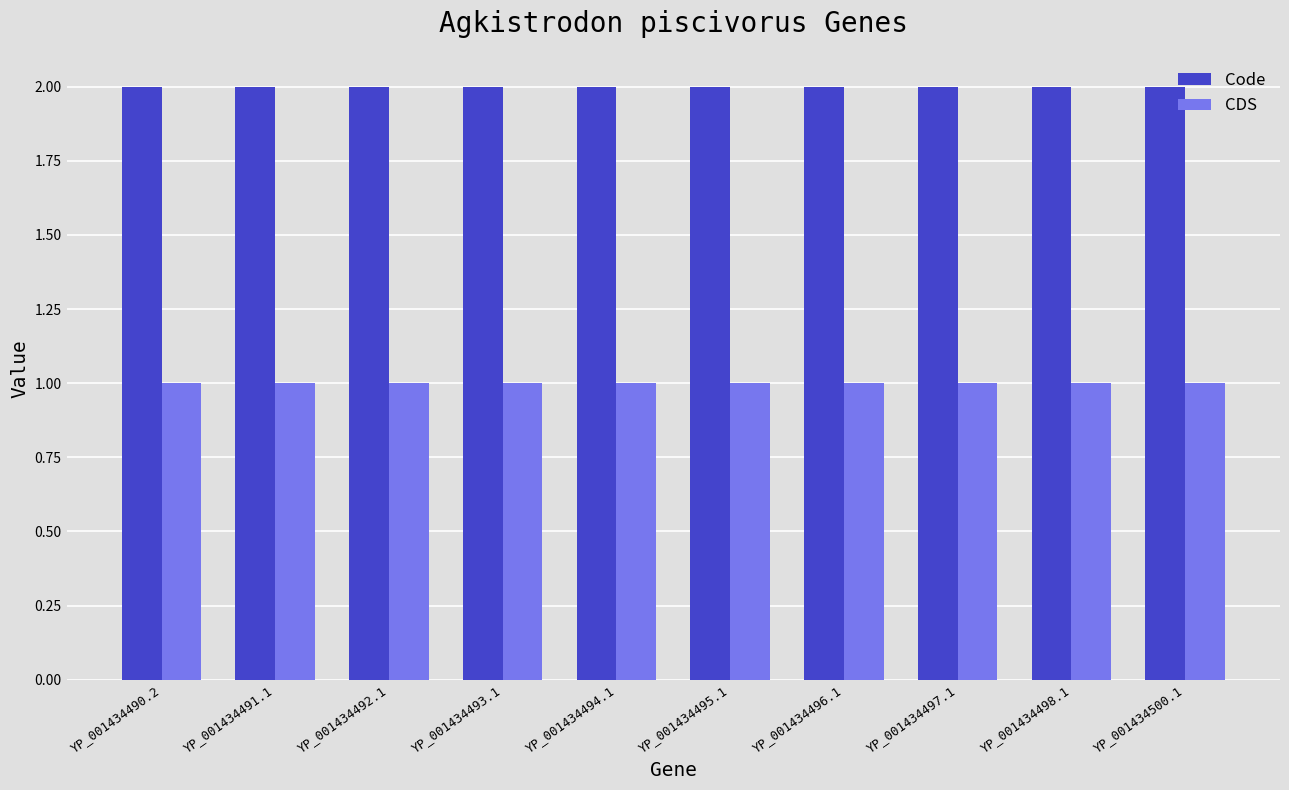

Is it true that Code equals 4 at YP_001434495.1?

False